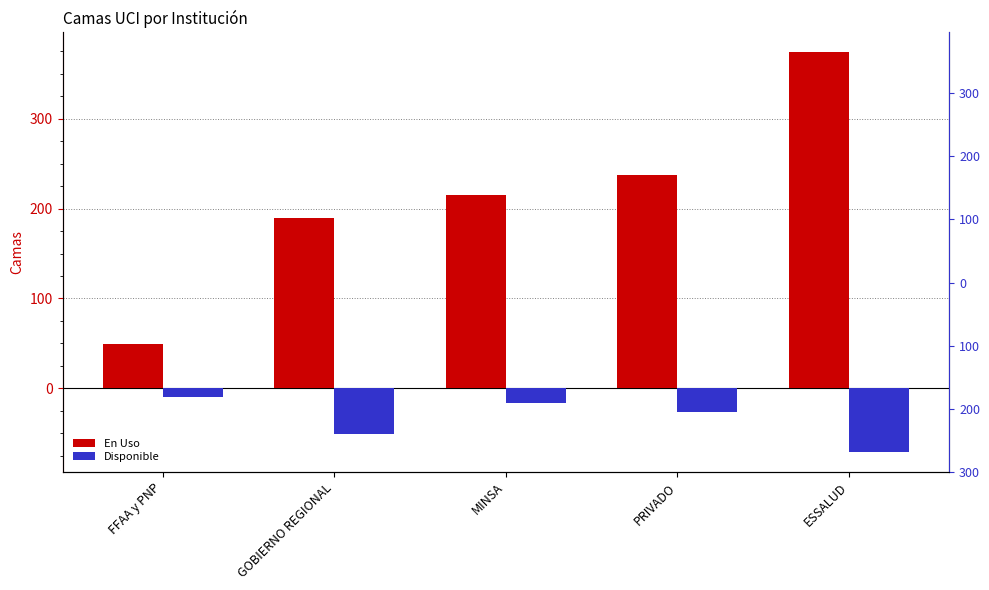

At which category is the sum across all series the highest?

ESSALUD